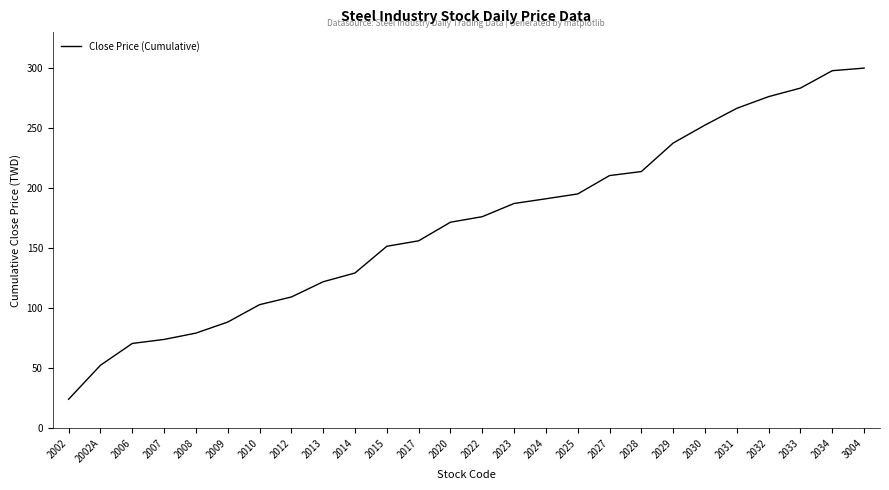

What is the difference between the maximum and minimum values?

275.9